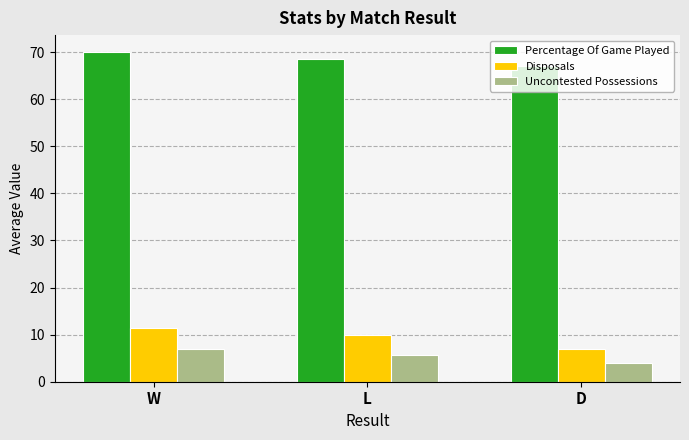

Is the value of Percentage Of Game Played at L greater than the value of Uncontested Possessions at L?

Yes